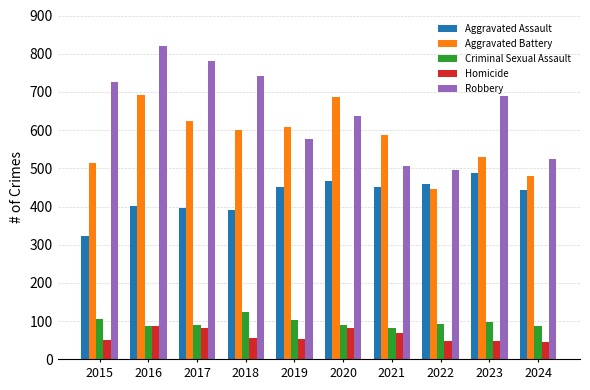

How many values in the Robbery series are below 690?

5